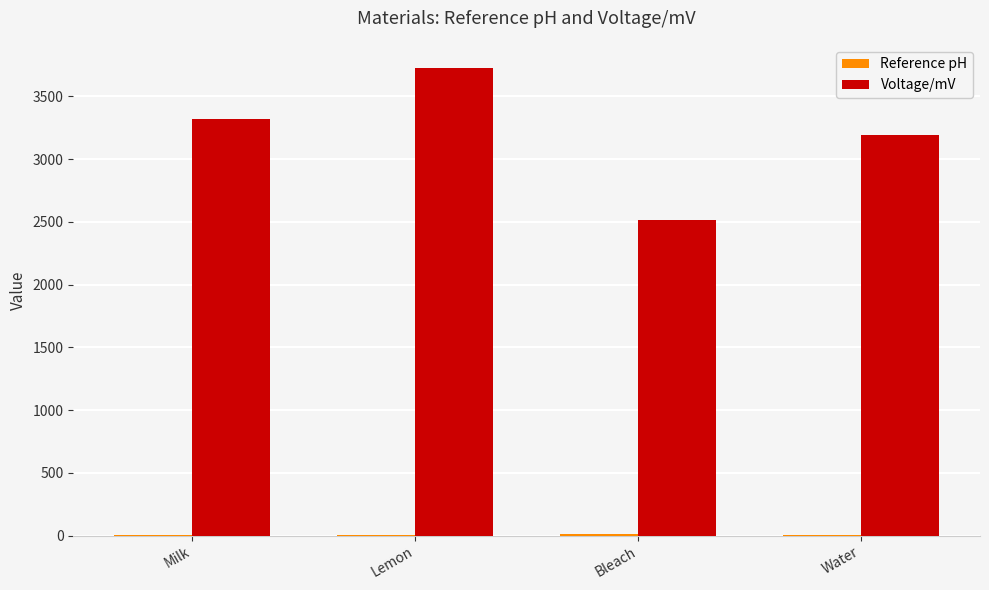

At which category does the chart reach its peak across all series?

Lemon